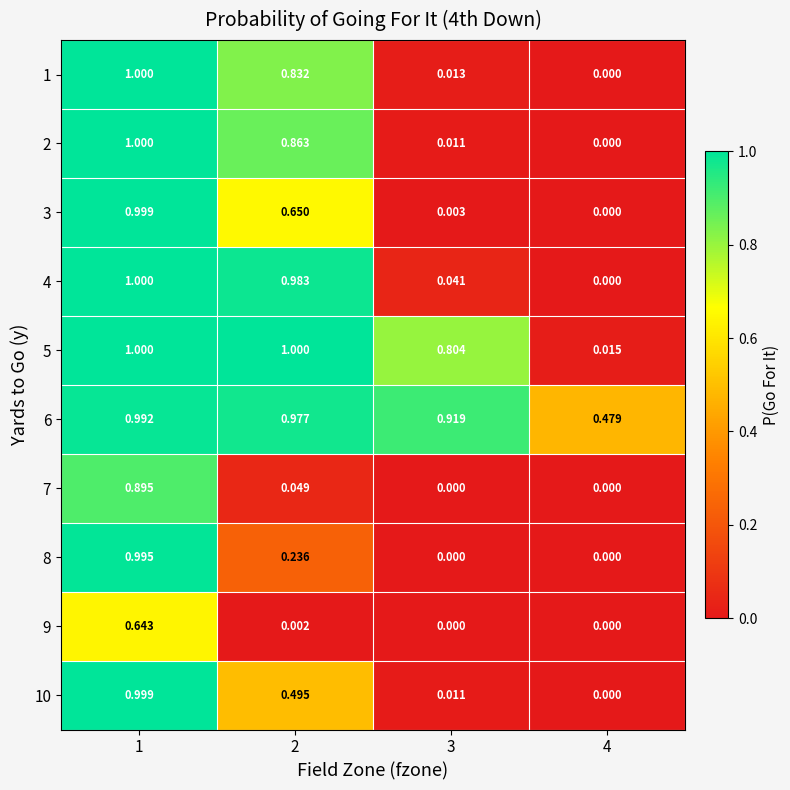

Is the value of 3 at 1 greater than the value of 7 at 2?

Yes